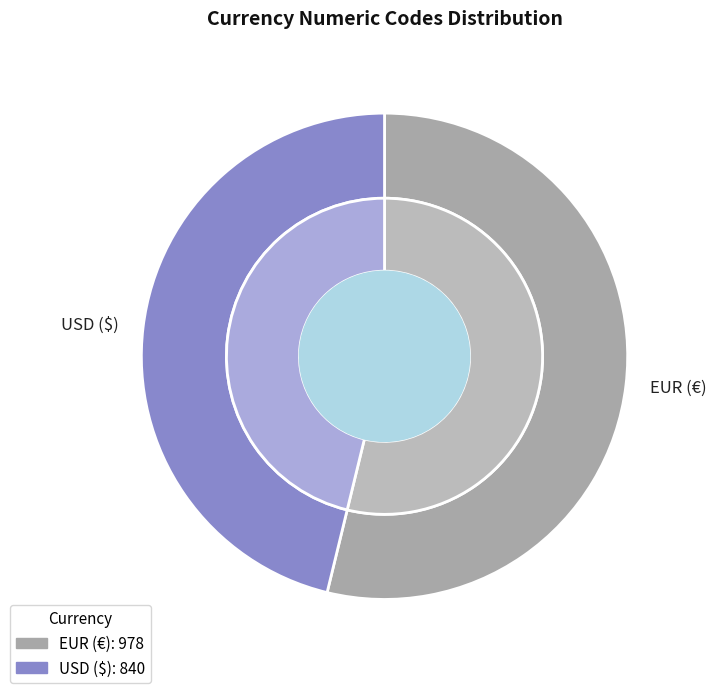

Does EUR (€) account for over 50% of the chart?

Yes